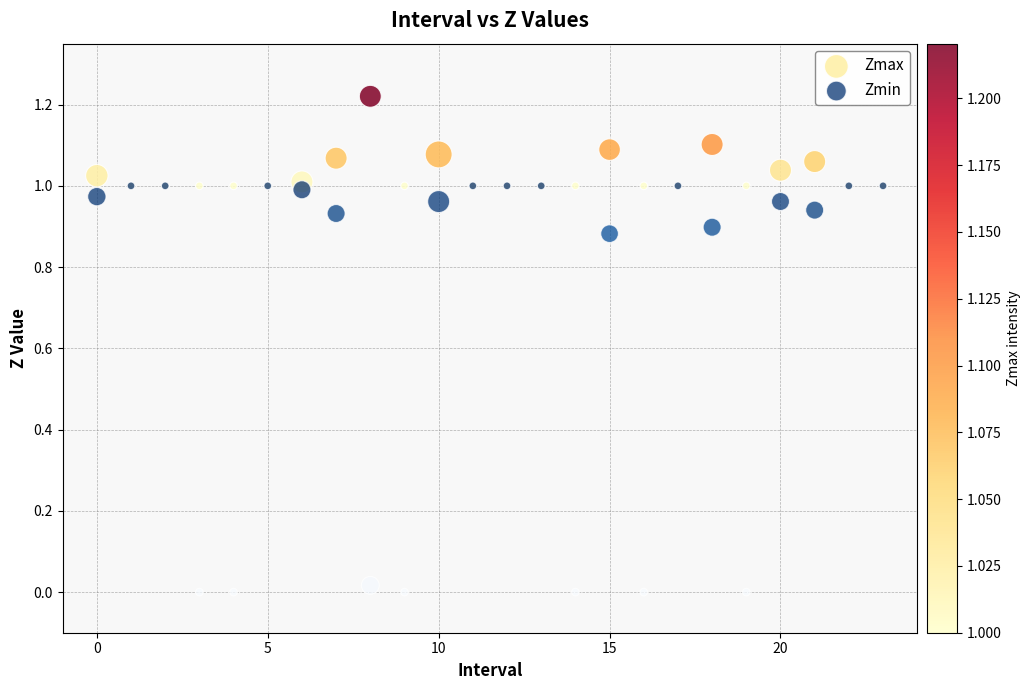

Which series reaches the maximum Y coordinate?

Zmax